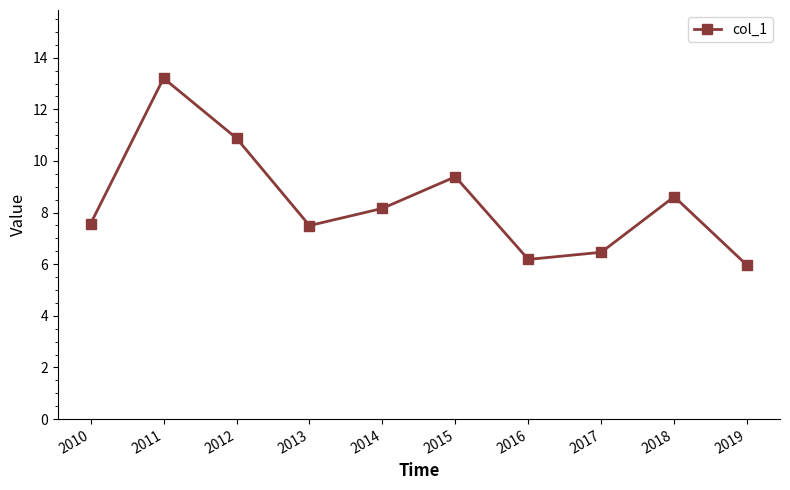

What is the value of the 9th point from the left?

8.6